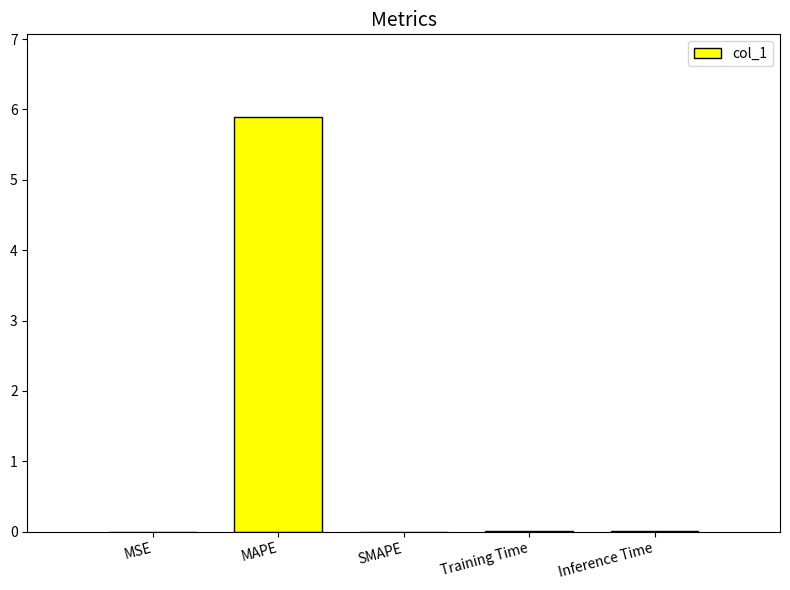

The chart shows a value of 0.0 at Inference Time. True or false?

True